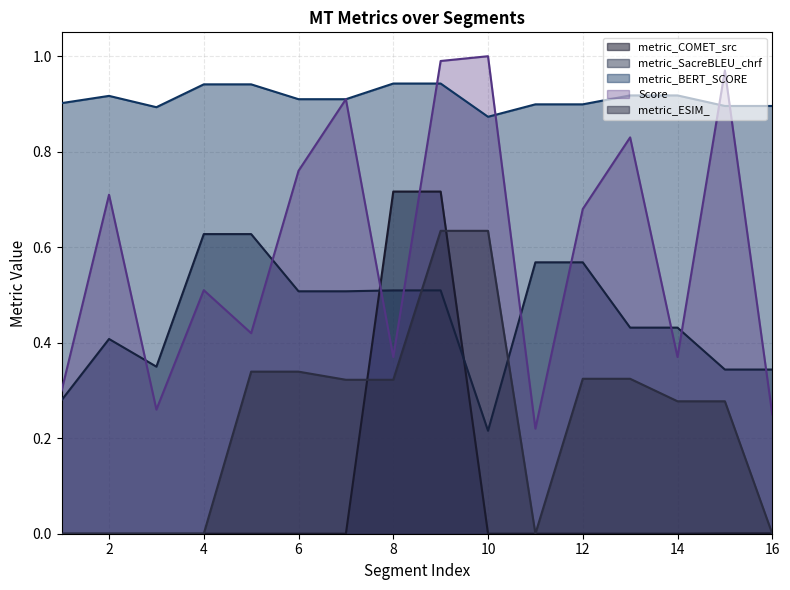

What is the highest value of the metric_COMET_src series?

0.7